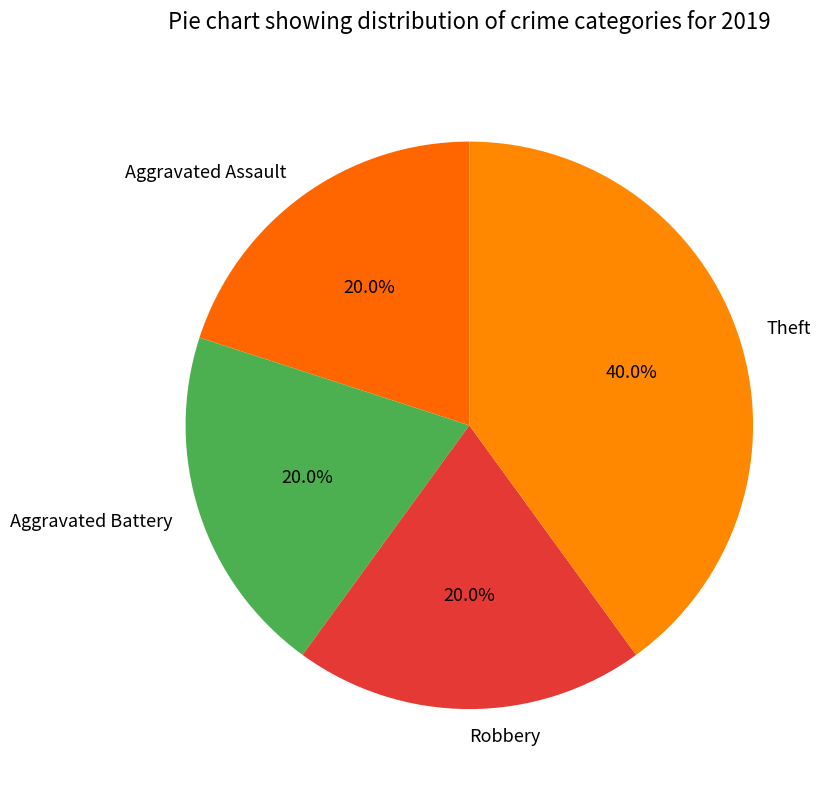

Is it true that Theft is 40% of the pie?

True